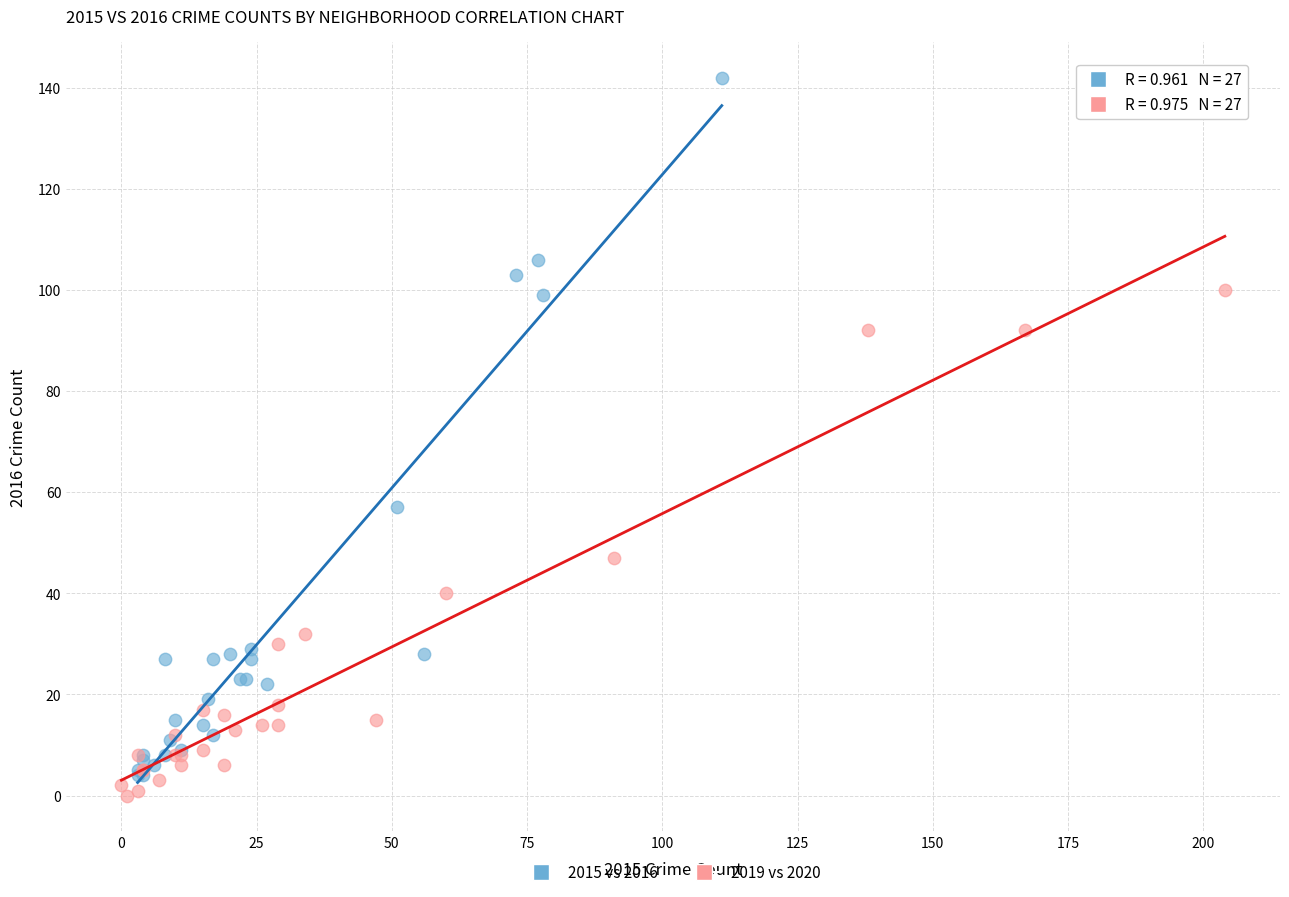

Which series reaches the maximum Y coordinate?

2015 vs 2016